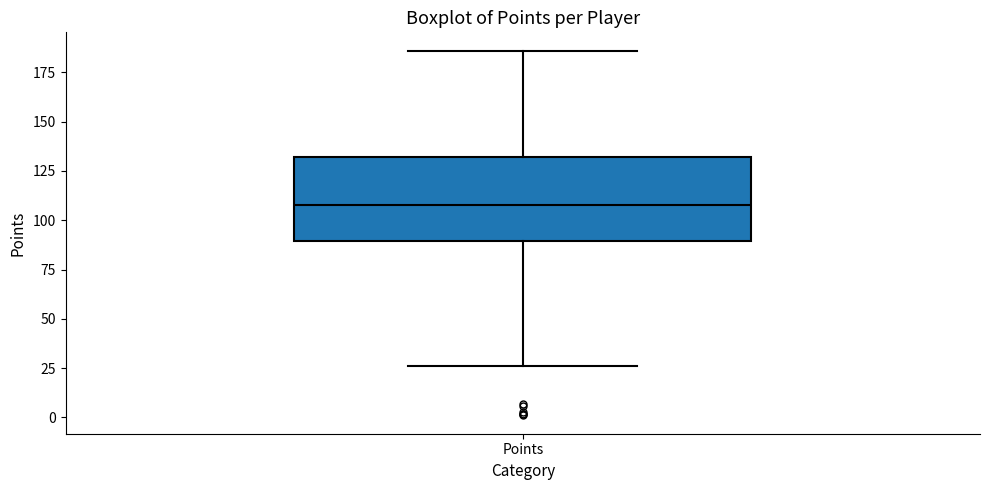

Read this box plot against the y-axis: the position of the median line, the range covered by the box, and the ends of both whiskers. The values are not printed on the chart, so give them approximately, as read against the axis.

median 110, box 90 to 130, whiskers 25 to 185